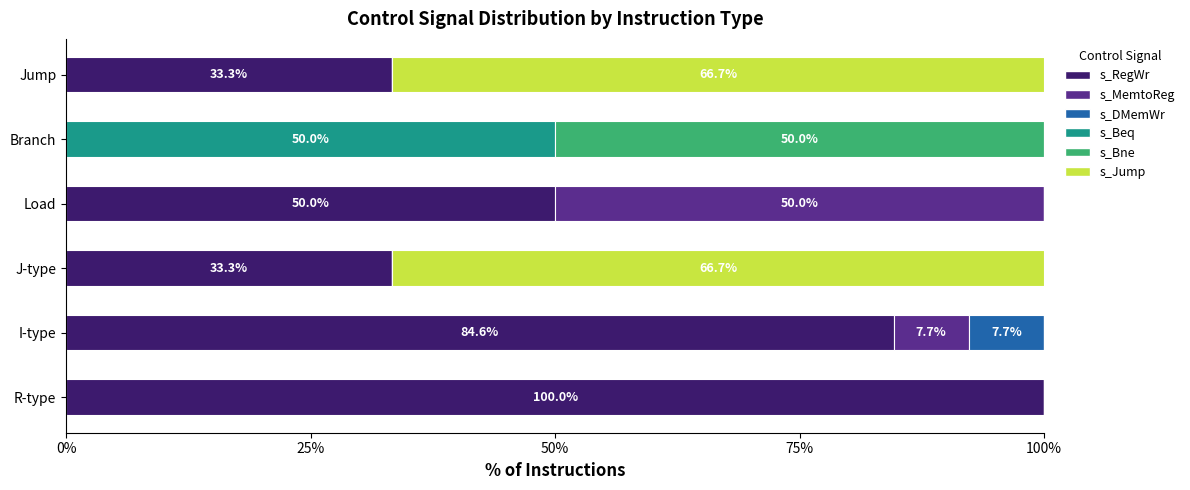

The s_RegWr series shows 23.2 at J-type. True or false?

False